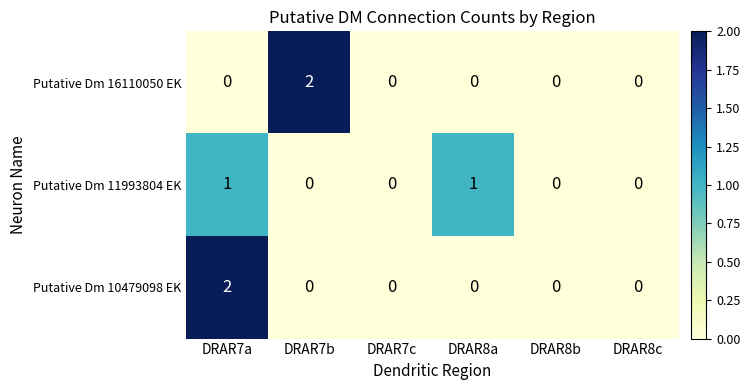

What is the spread (max minus min) of values at DRAR7a?

2